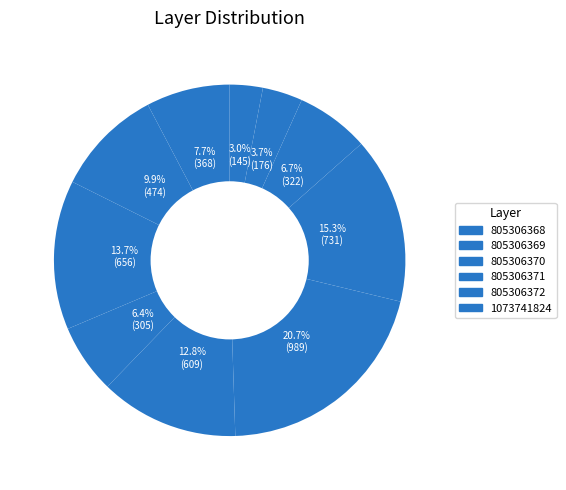

Is there a majority slice in this chart?

No